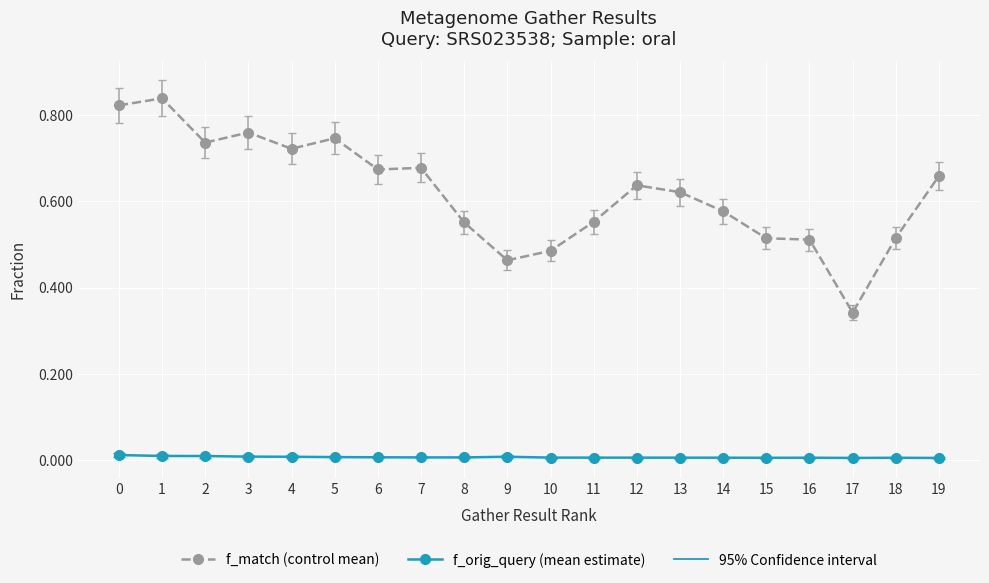

At how many categories does at least one series exceed 0?

20